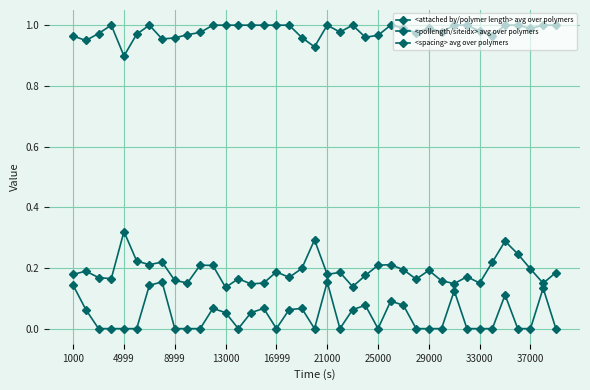

How many data points does each series have?

39